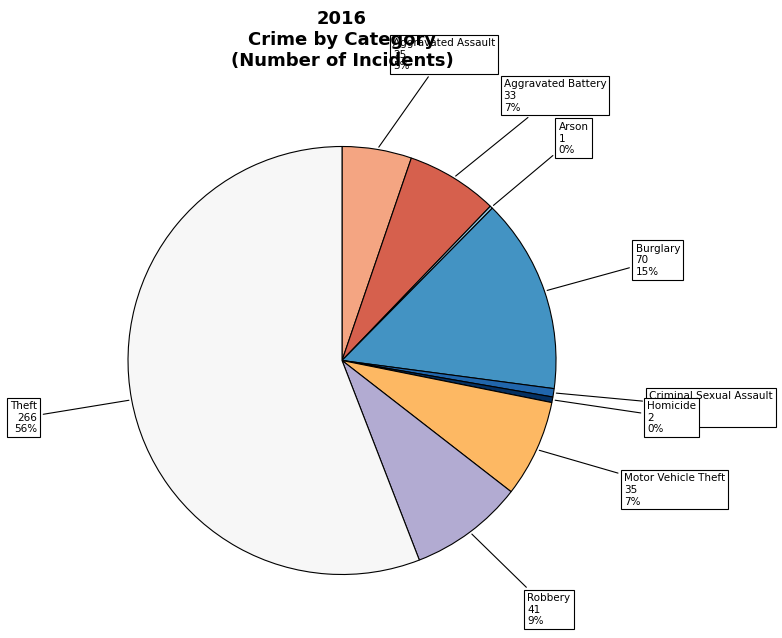

What is the largest slice in the pie chart?

Theft